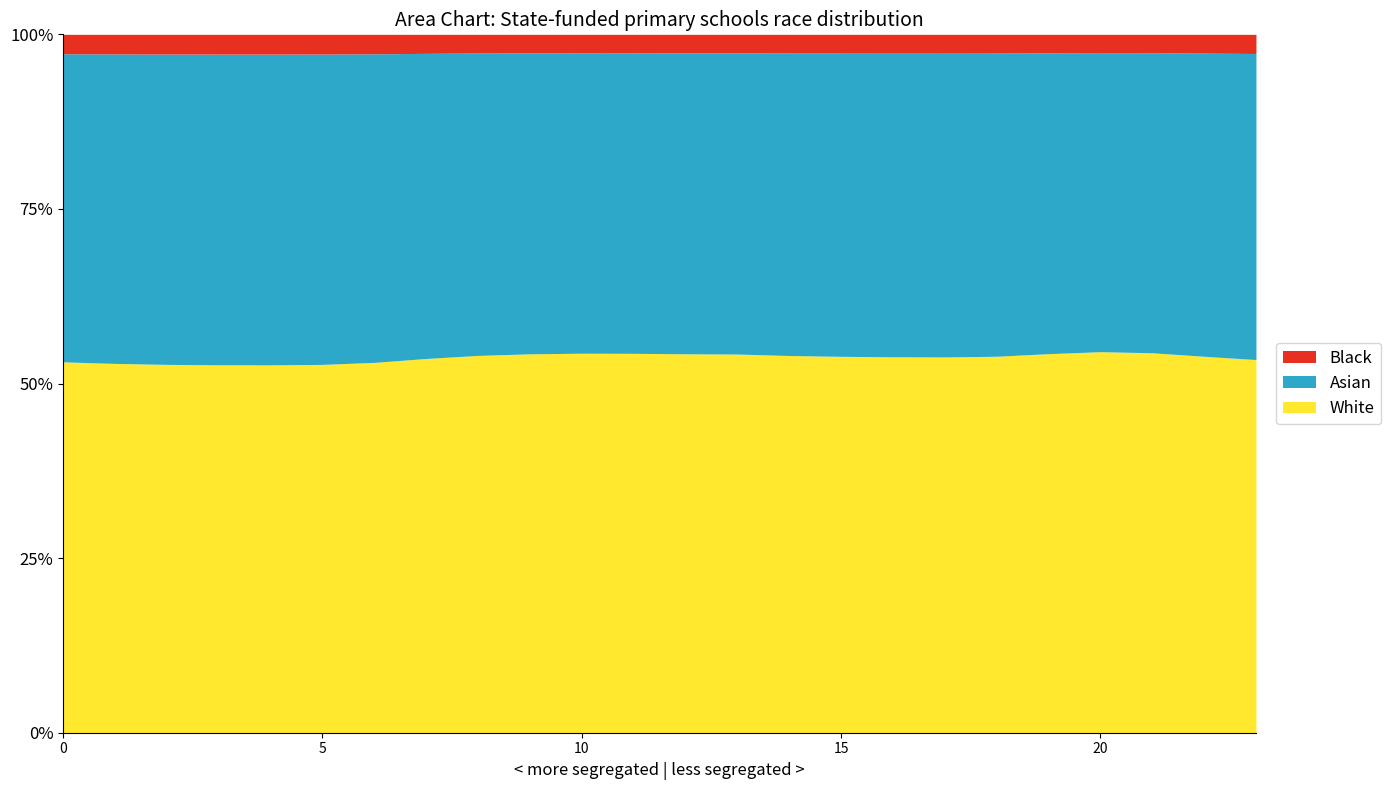

What are all the series names shown in the legend?

Black, Asian, White